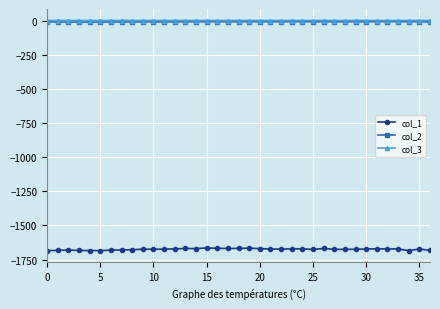

Which series has the largest range (max minus min)?

col_1